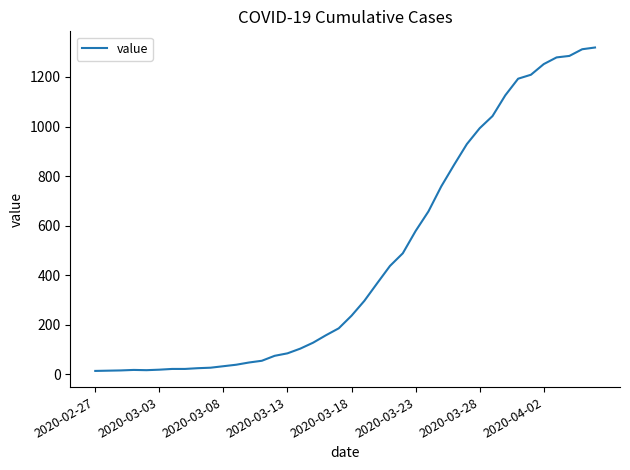

What is the maximum value shown in the chart?

1319